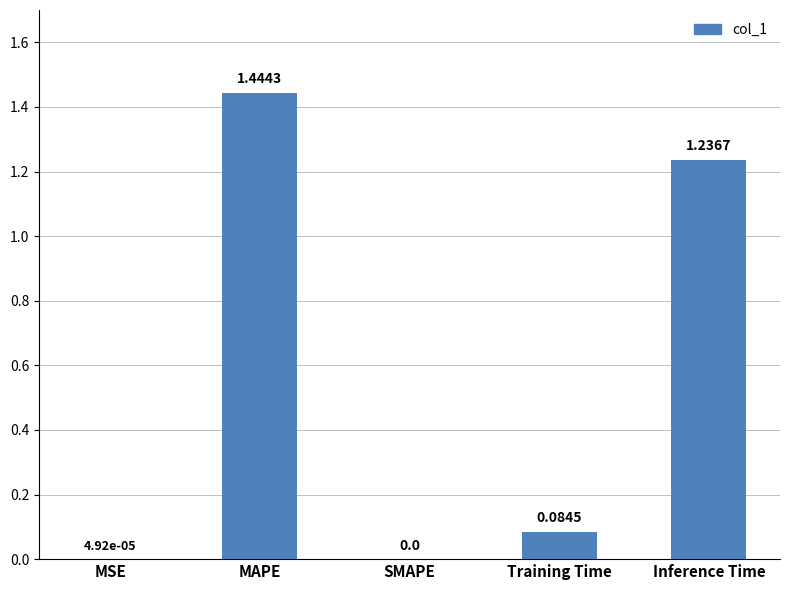

Which category has the highest value across all series?

MAPE